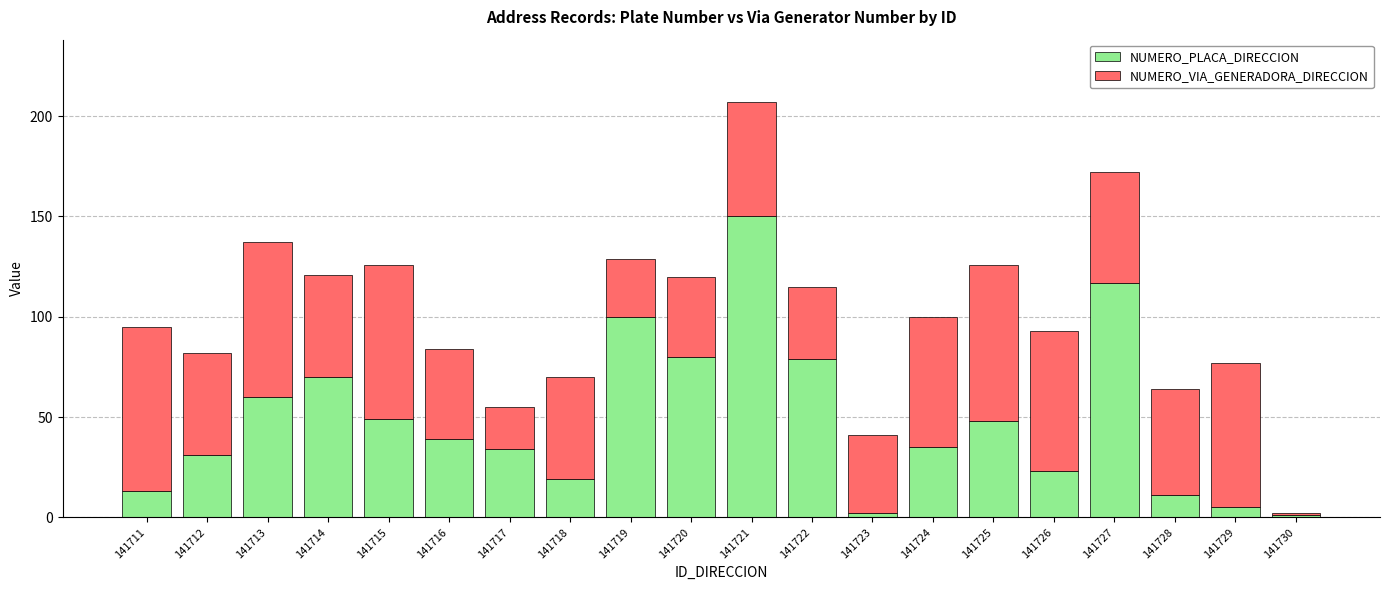

Is it true that NUMERO_PLACA_DIRECCION equals 2 at 141723?

True